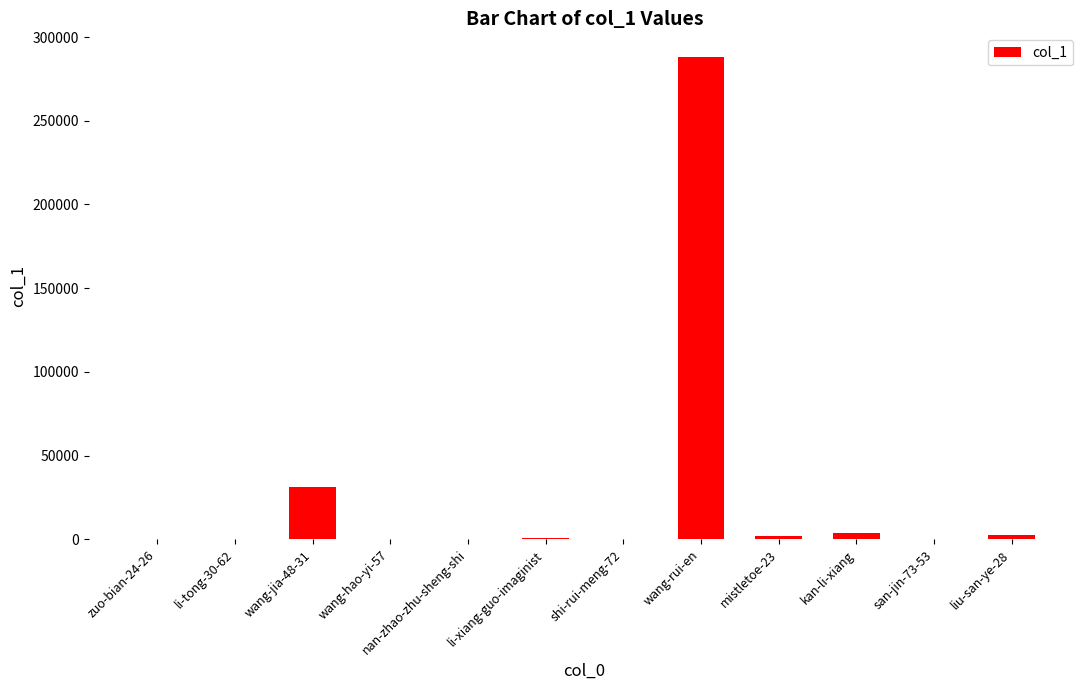

At which label is the value closest to 143924?

wang-jia-48-31